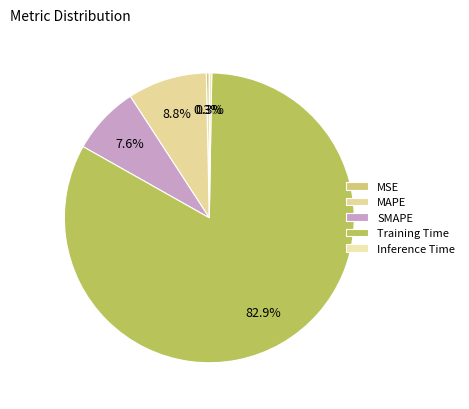

How many segments does this pie chart have?

5